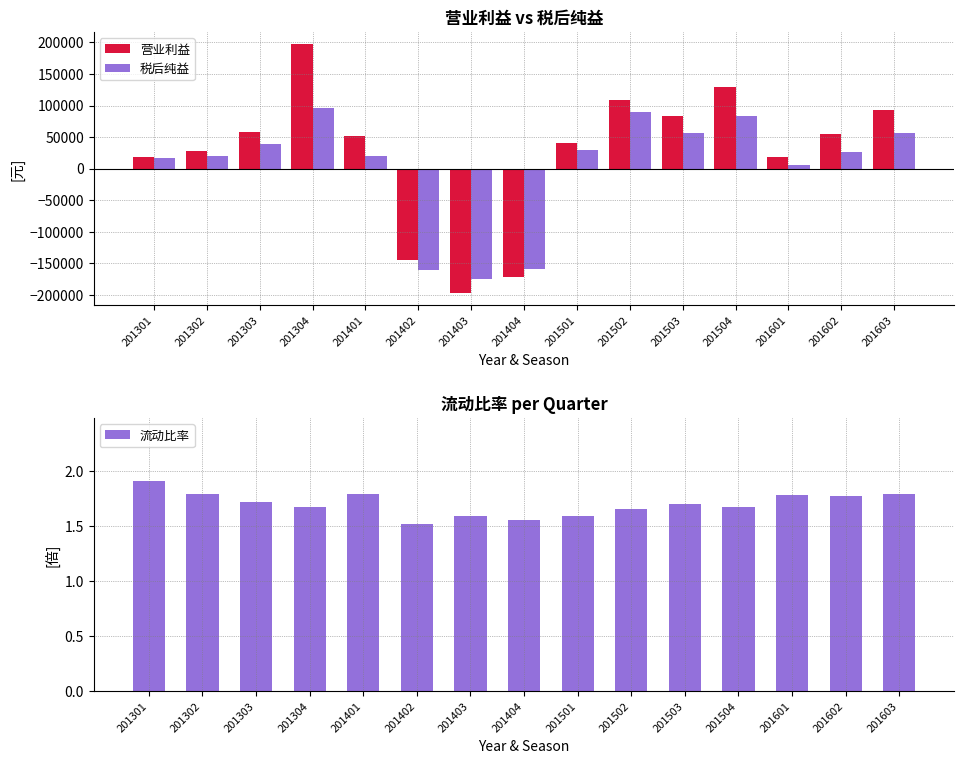

True or false: 税后纯益 has a value of 29291 at 201501.

True